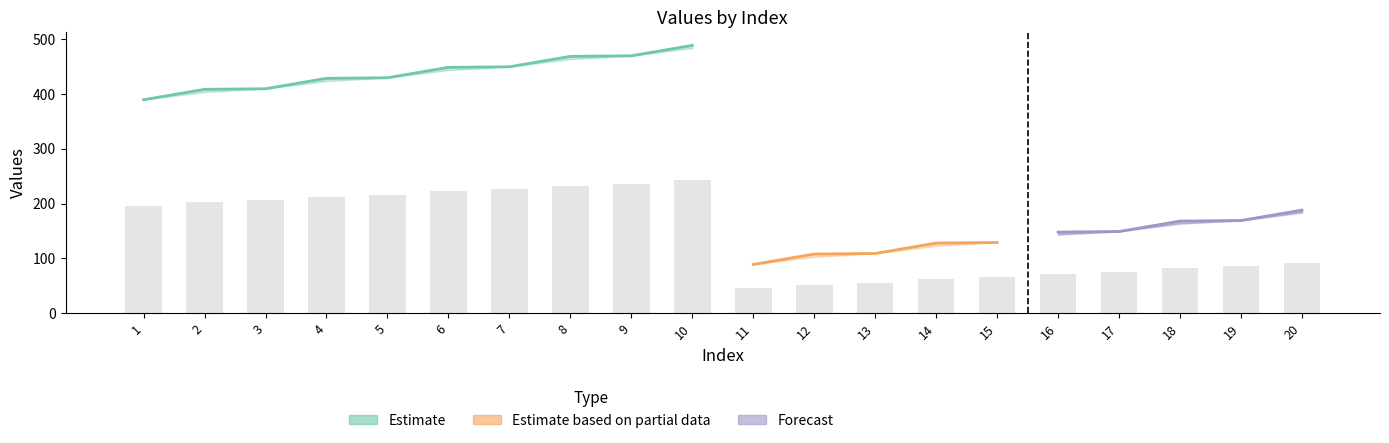

Which label corresponds to the smallest value in the chart?

11